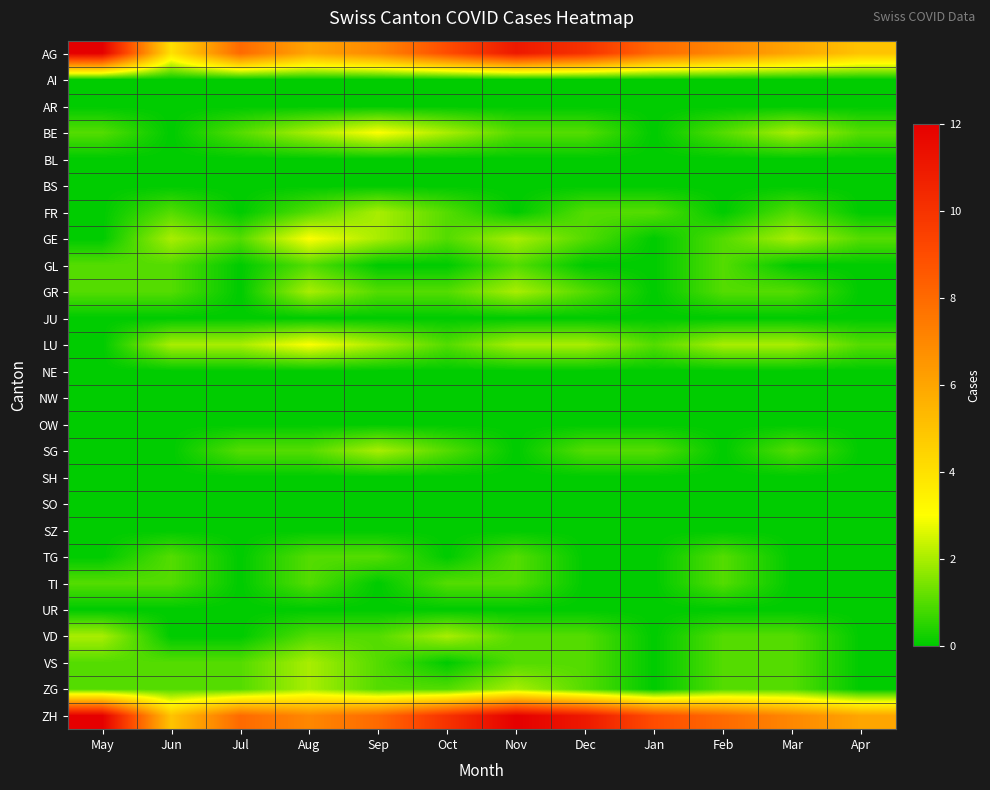

At Feb, list the series in order from smallest to largest.

AI, AR, BL, BS, FR, JU, NE, NW, OW, SG, SH, SO, SZ, UR, BE, GE, GL, GR, TG, TI, VD, VS, ZG, LU, AG, ZH